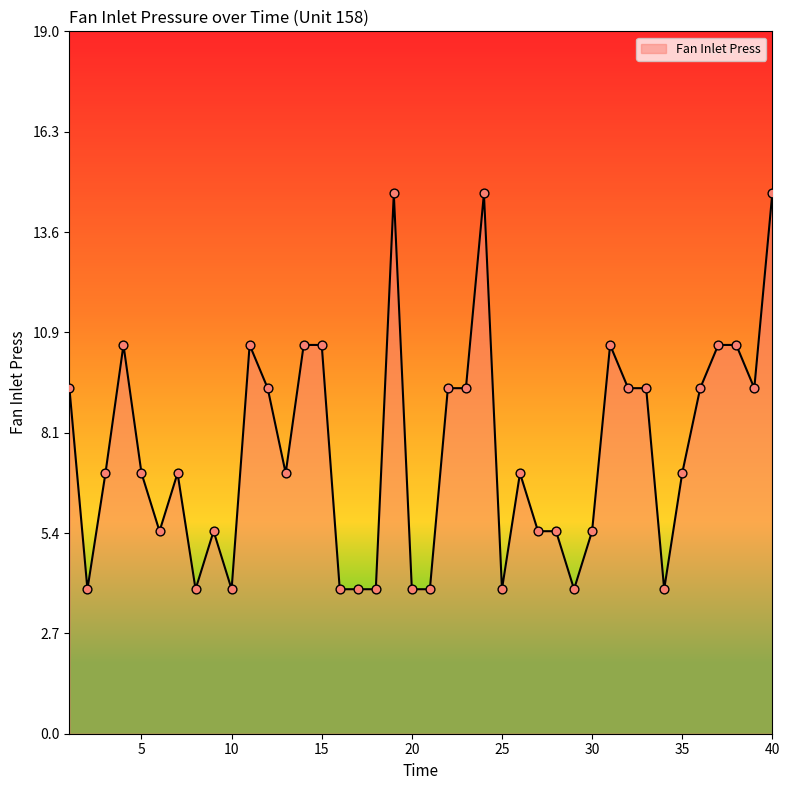

What is the maximum value shown in the chart?

14.6